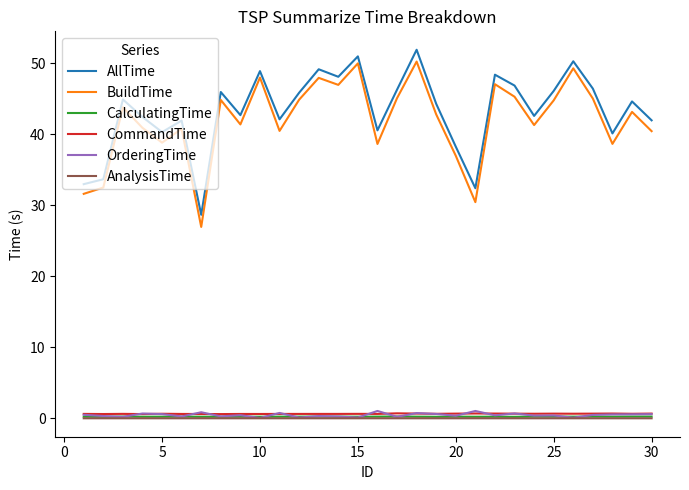

Which series has the largest range (max minus min)?

BuildTime